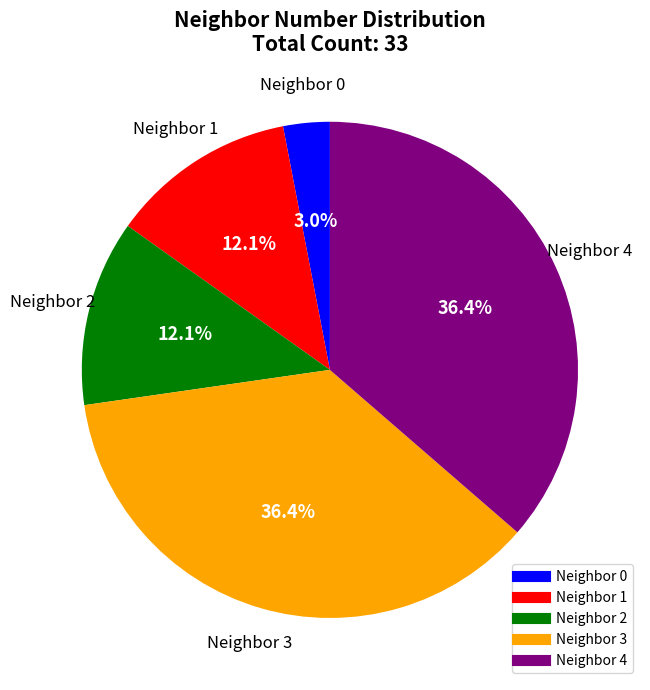

Is there any slice that represents more than half of the pie?

No